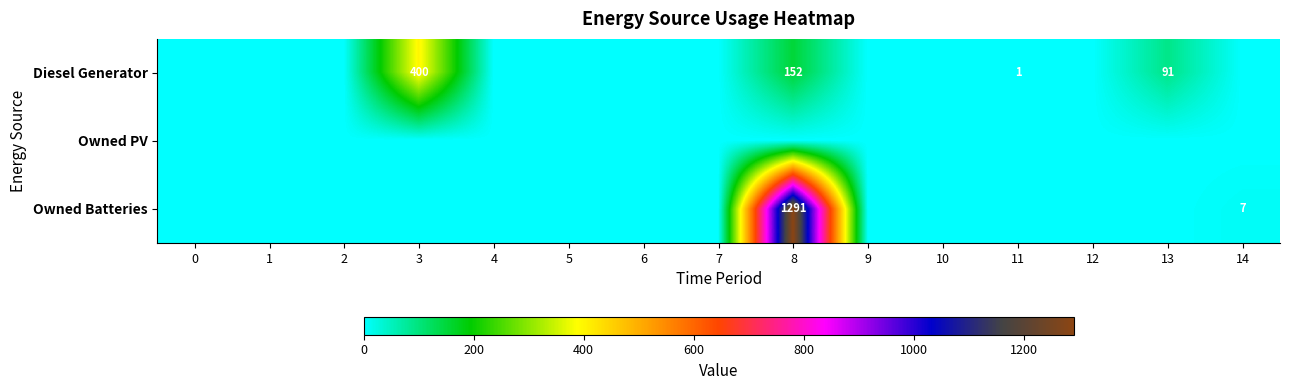

The value of Diesel Generator at 11 is 1. True or false?

True